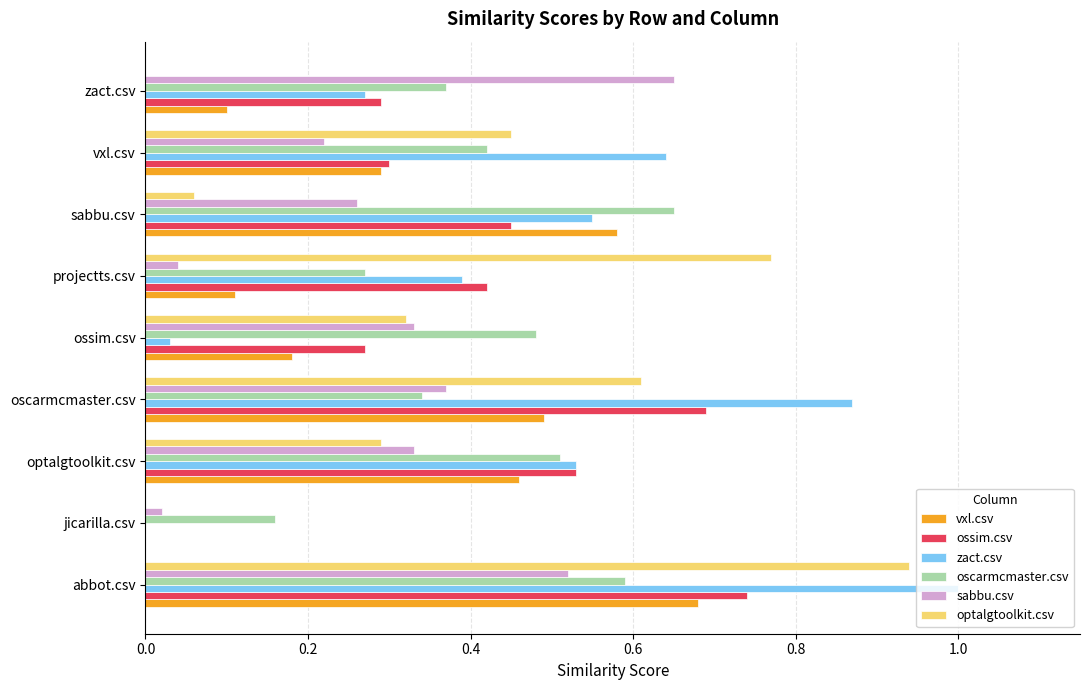

Is the value of vxl.csv at zact.csv greater than the value of ossim.csv at sabbu.csv?

No